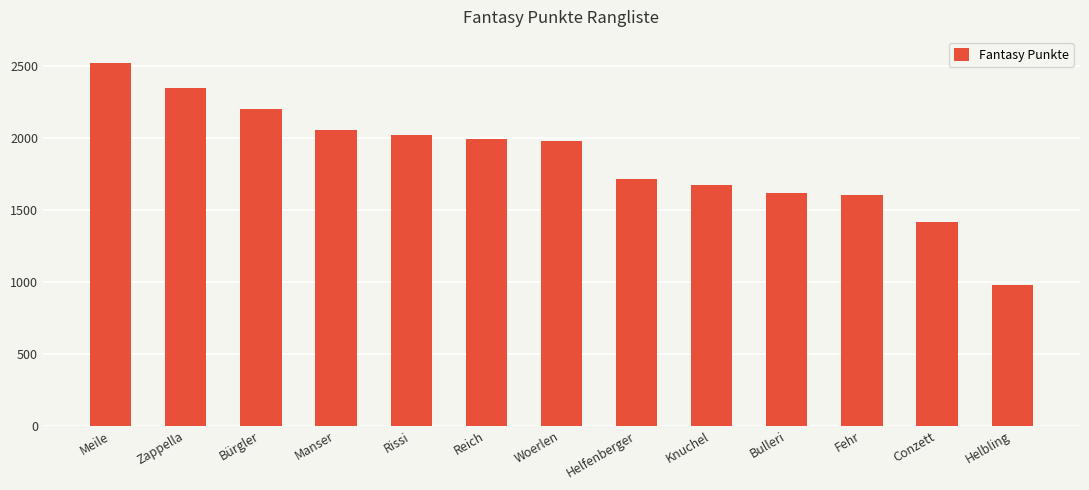

Which category has the lowest value across all series?

Helbling